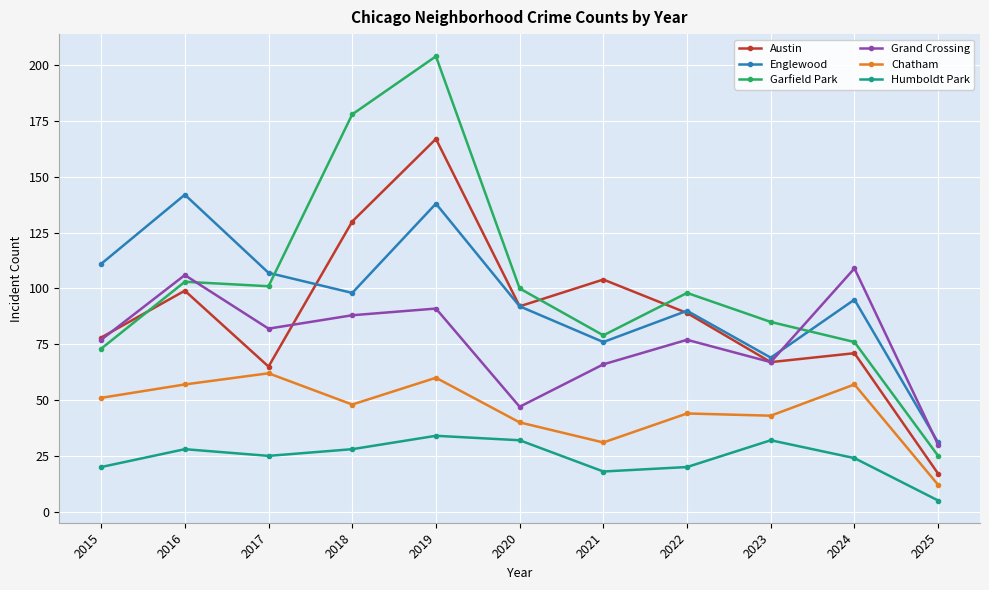

How many values in the Austin series are below 89?

5